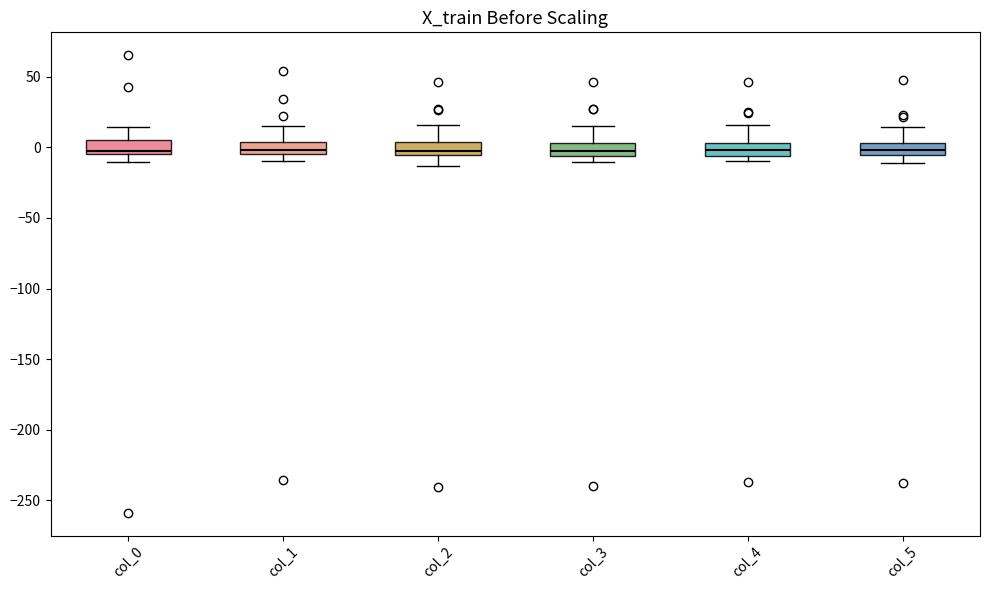

Where does the median line of the box for col_2 sit on the y-axis? The values are not printed on the chart, so give them approximately, as read against the axis.

0